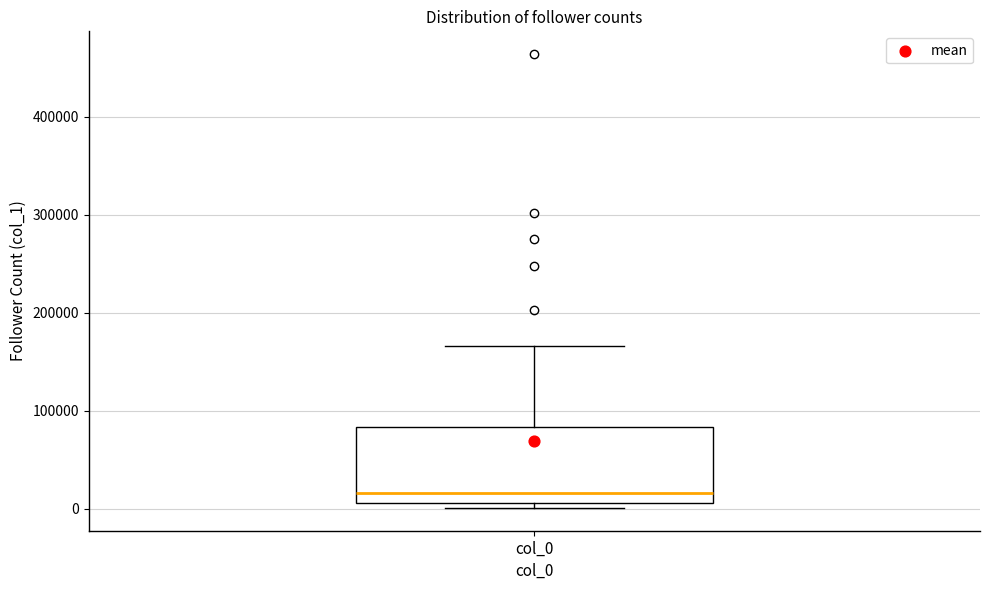

Where is the lower edge of the box for col_0 on the y-axis? The values are not printed on the chart, so give them approximately, as read against the axis.

10000